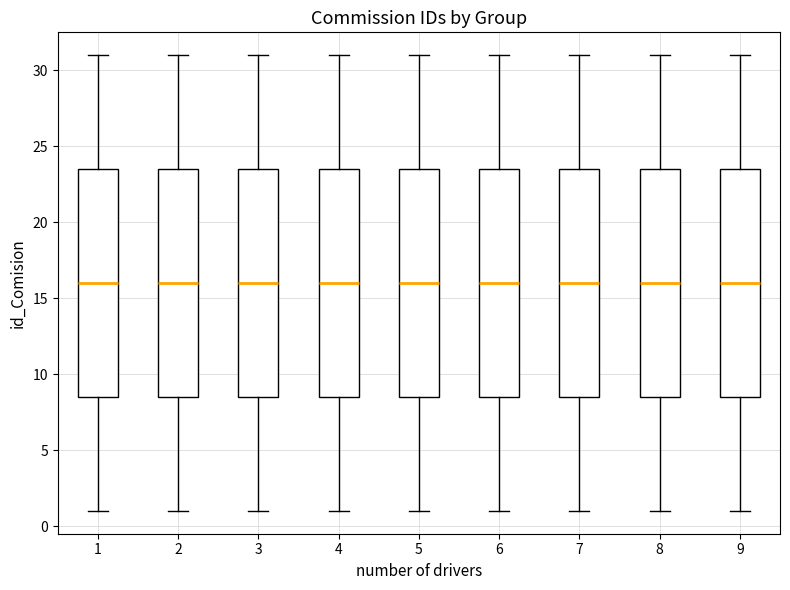

Reading left to right, read every box against the y-axis: the position of its median line, the range the box covers, and the ends of its whiskers. The values are not printed on the chart, so give them approximately, as read against the axis.

1: median 16.0, box 8.5 to 23.5, whiskers 1.0 to 31.0
2: median 16.0, box 8.5 to 23.5, whiskers 1.0 to 31.0
3: median 16.0, box 8.5 to 23.5, whiskers 1.0 to 31.0
4: median 16.0, box 8.5 to 23.5, whiskers 1.0 to 31.0
5: median 16.0, box 8.5 to 23.5, whiskers 1.0 to 31.0
6: median 16.0, box 8.5 to 23.5, whiskers 1.0 to 31.0
7: median 16.0, box 8.5 to 23.5, whiskers 1.0 to 31.0
8: median 16.0, box 8.5 to 23.5, whiskers 1.0 to 31.0
9: median 16.0, box 8.5 to 23.5, whiskers 1.0 to 31.0